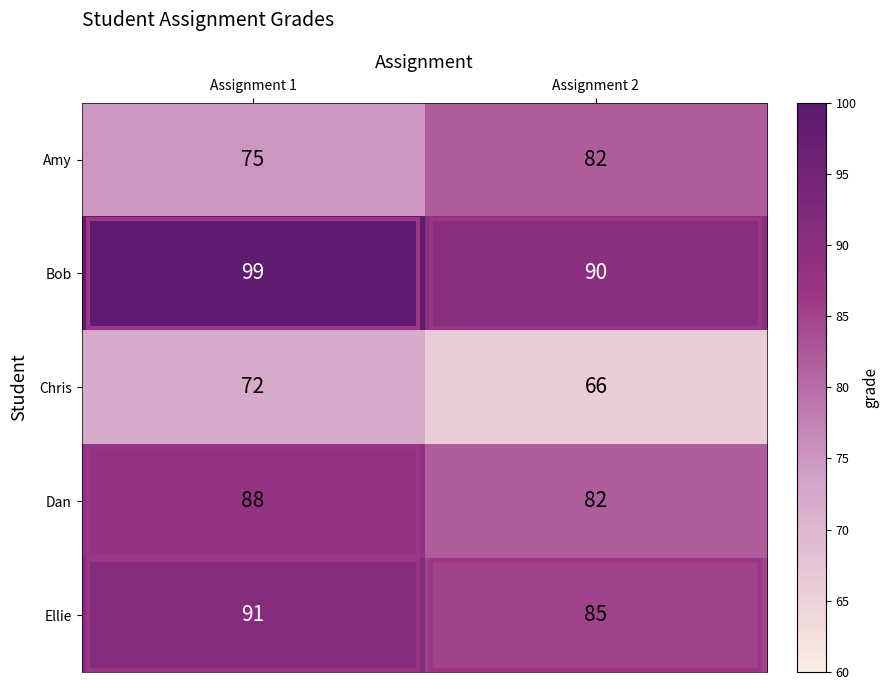

List the series in order of their peak value, lowest first.

Chris, Amy, Dan, Ellie, Bob